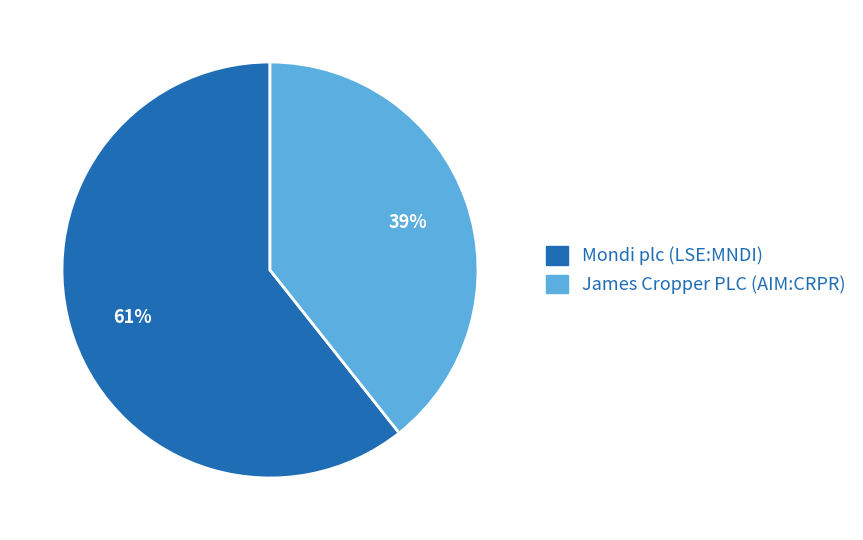

What percentage is the James Cropper PLC (AIM:CRPR) slice, to the nearest percent?

39%